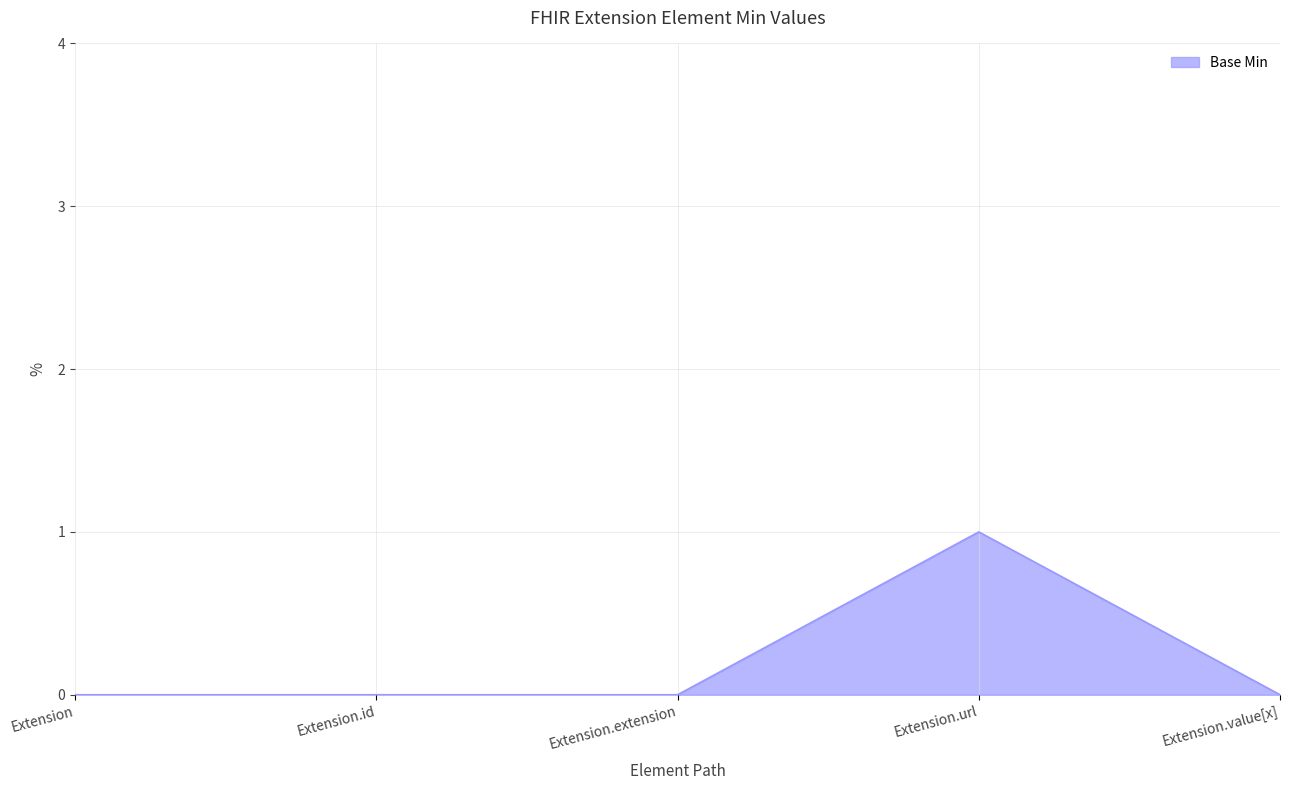

Which category has the highest value across all series?

Extension.url